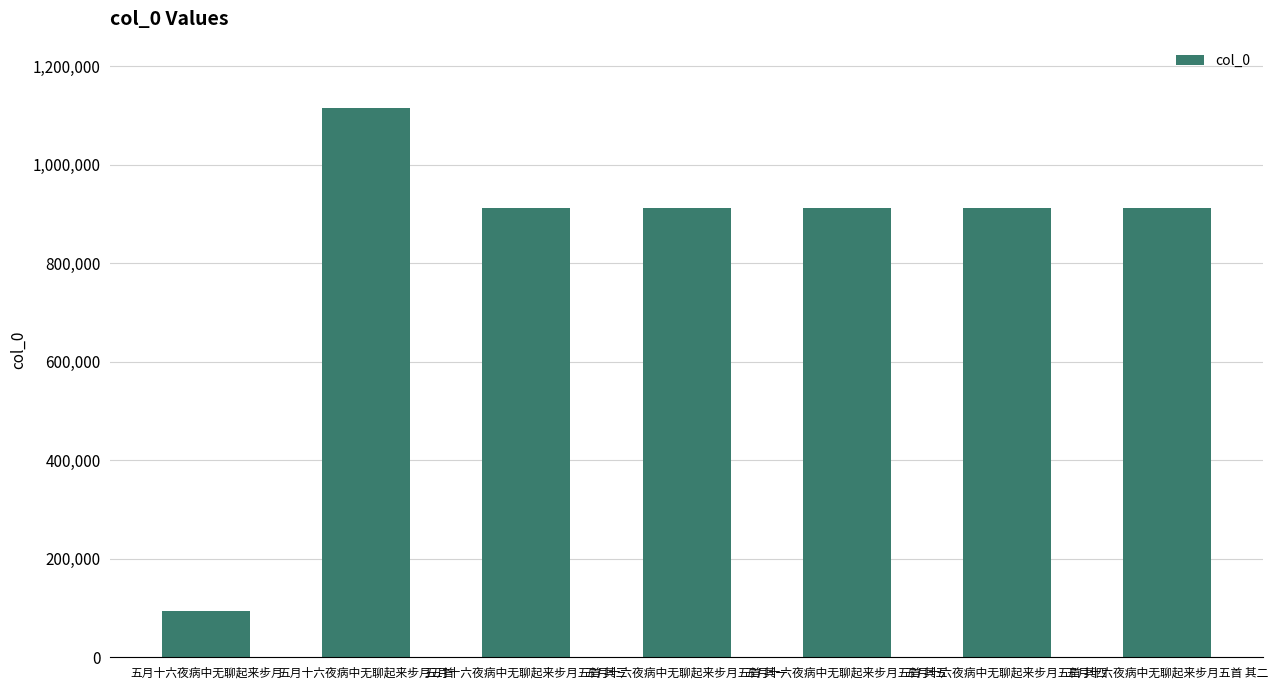

Count the number of categories in the chart.

7